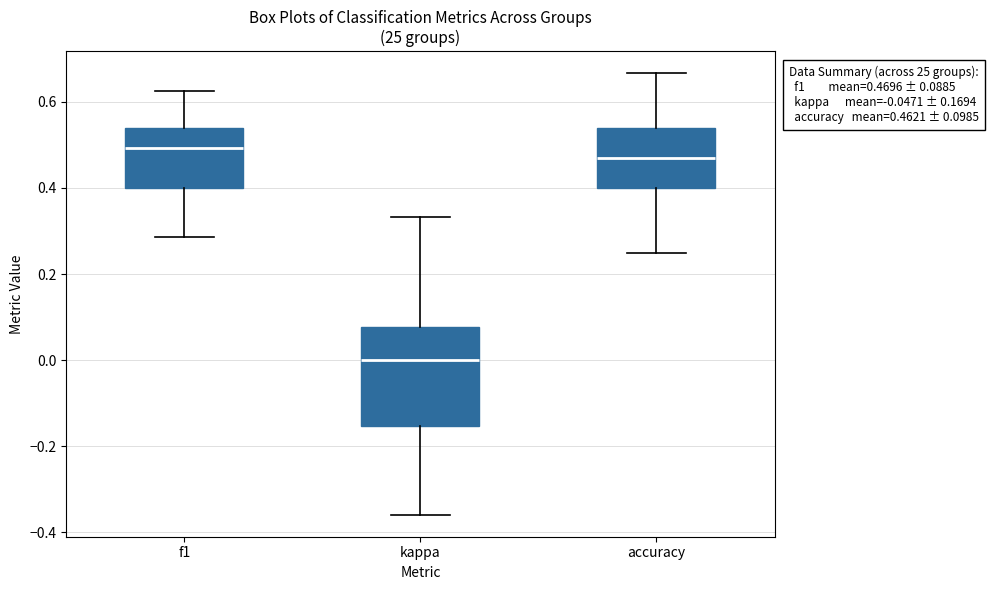

Comparing the boxes themselves (not the whiskers), which one is the tallest?

kappa